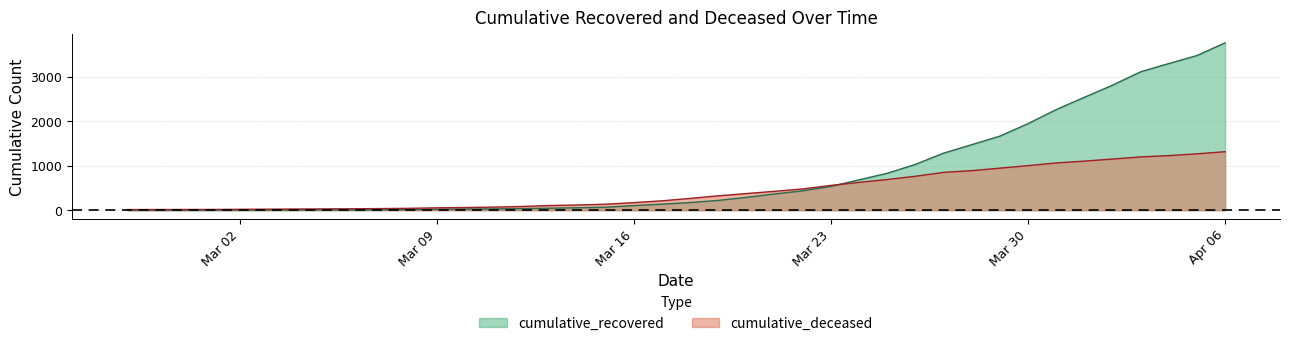

List the series in order of their overall mean, lowest first.

cumulative_deceased, cumulative_recovered